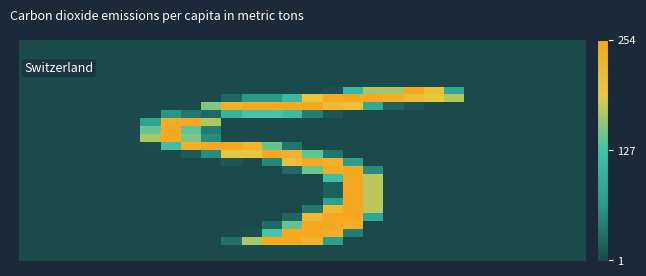

What is the maximum value shown in the chart?

254